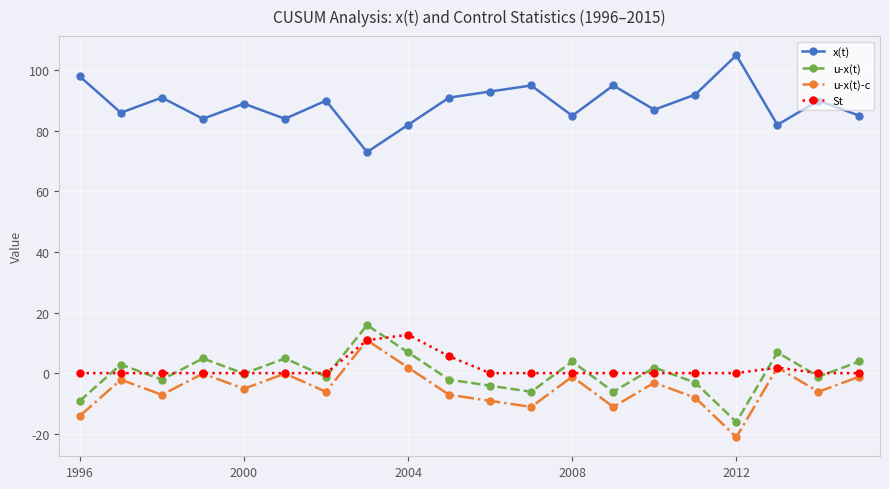

How many interior local valleys does the u-x(t) series have?

7